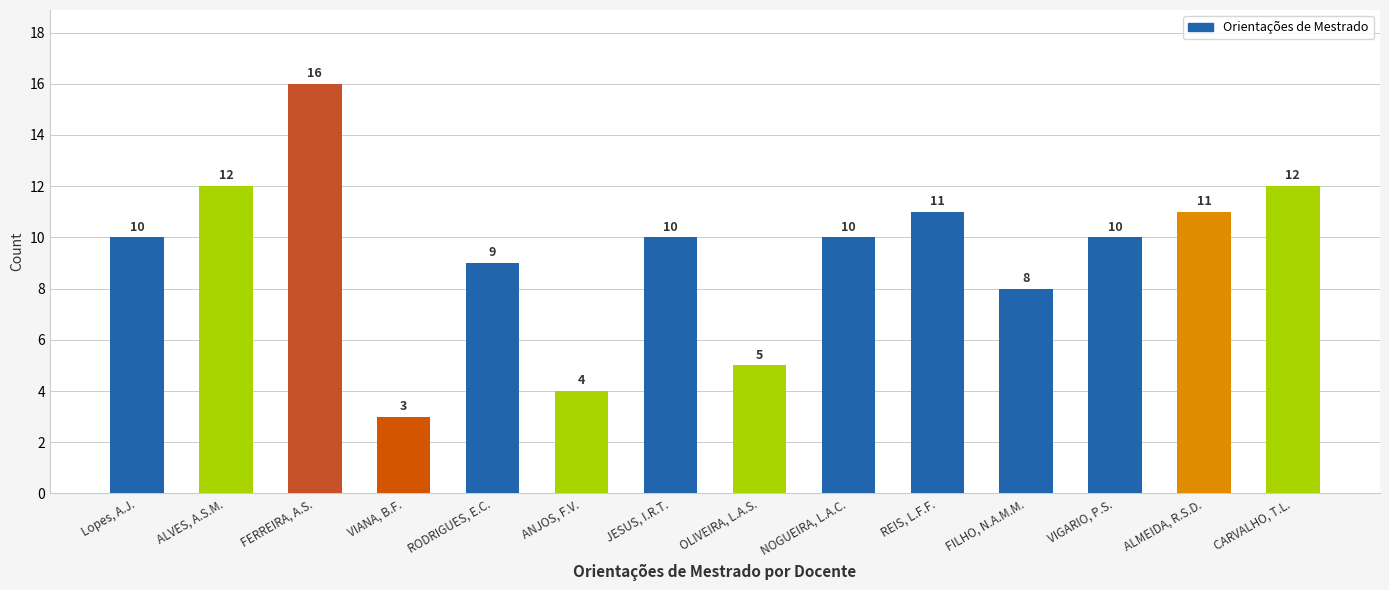

Count the number of categories in the chart.

14